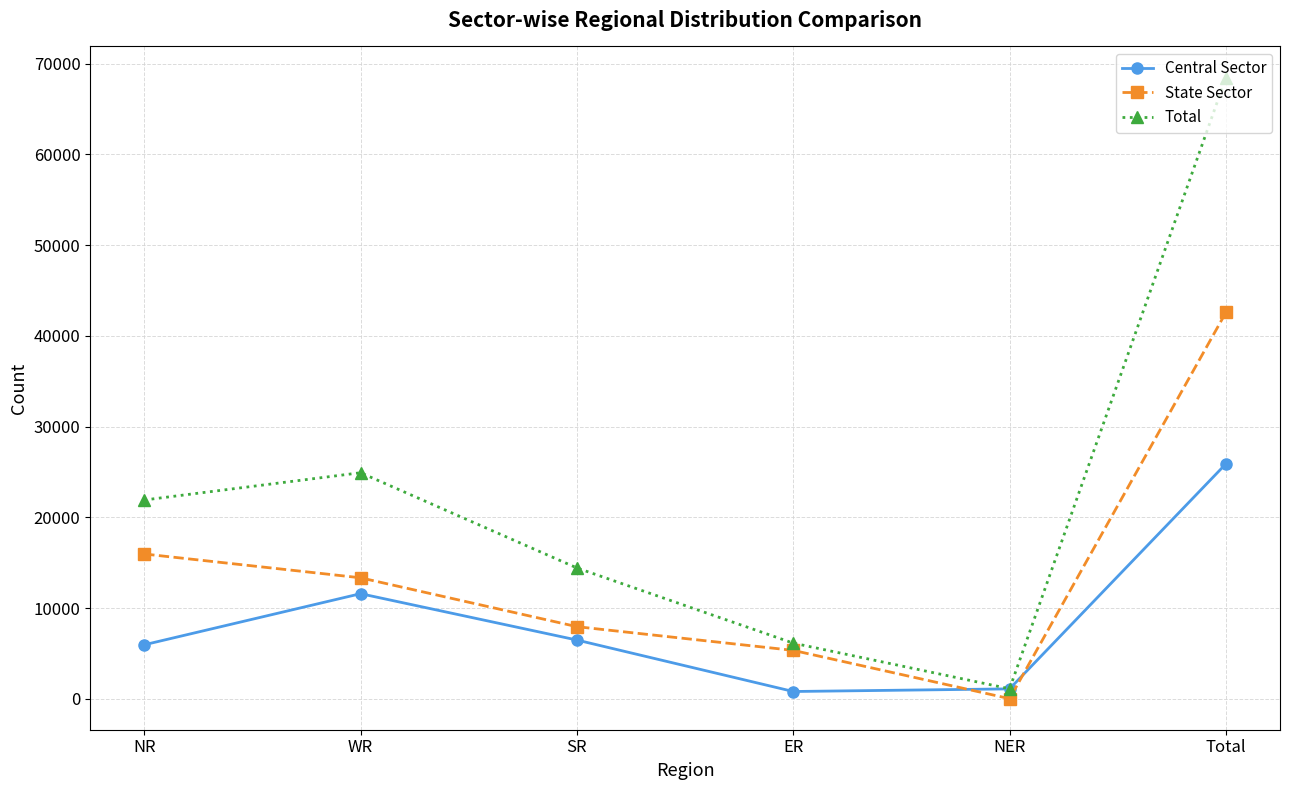

What is the difference between the second highest and second lowest values in the State Sector series?

10623